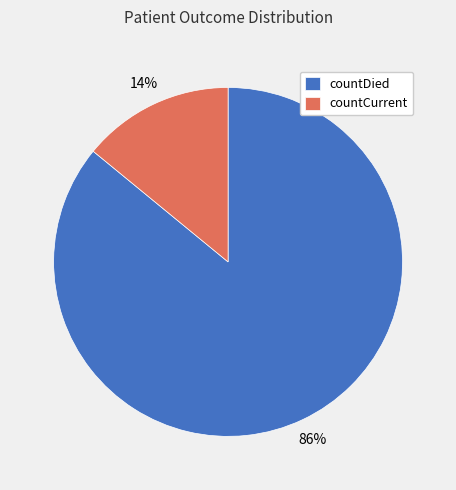

Is it true that countCurrent is 14% of the pie?

True